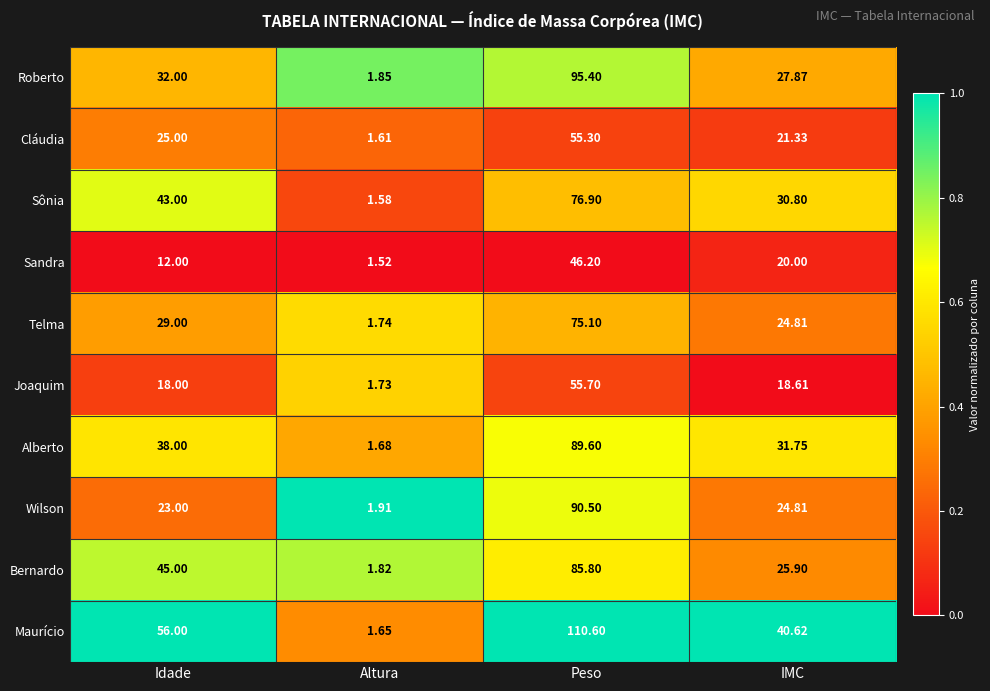

List the labels in order of Bernardo value, smallest first.

Altura, IMC, Idade, Peso